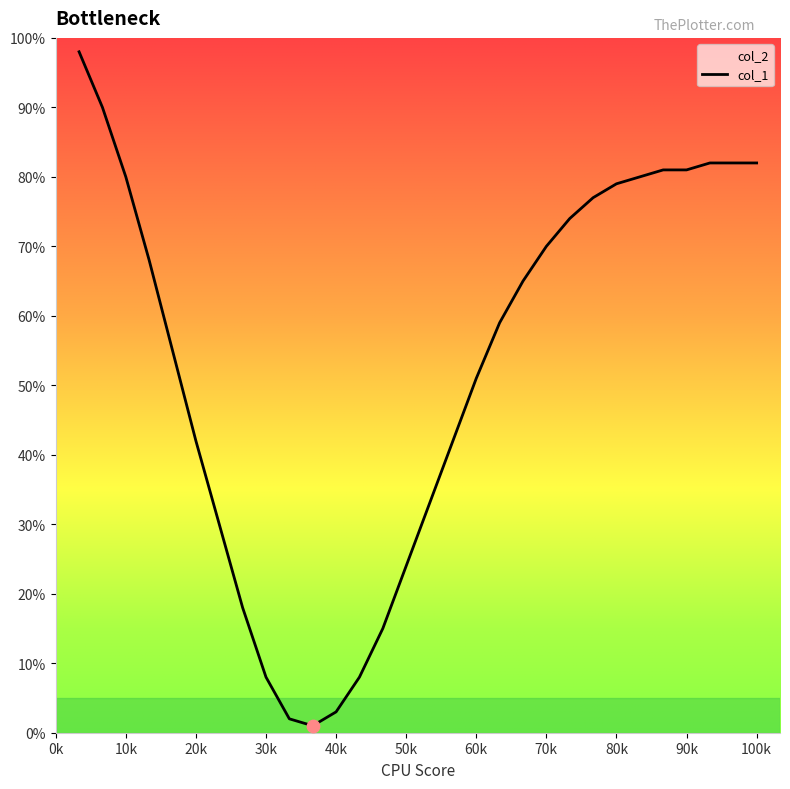

What is the change in value from 5 to 14?

-40